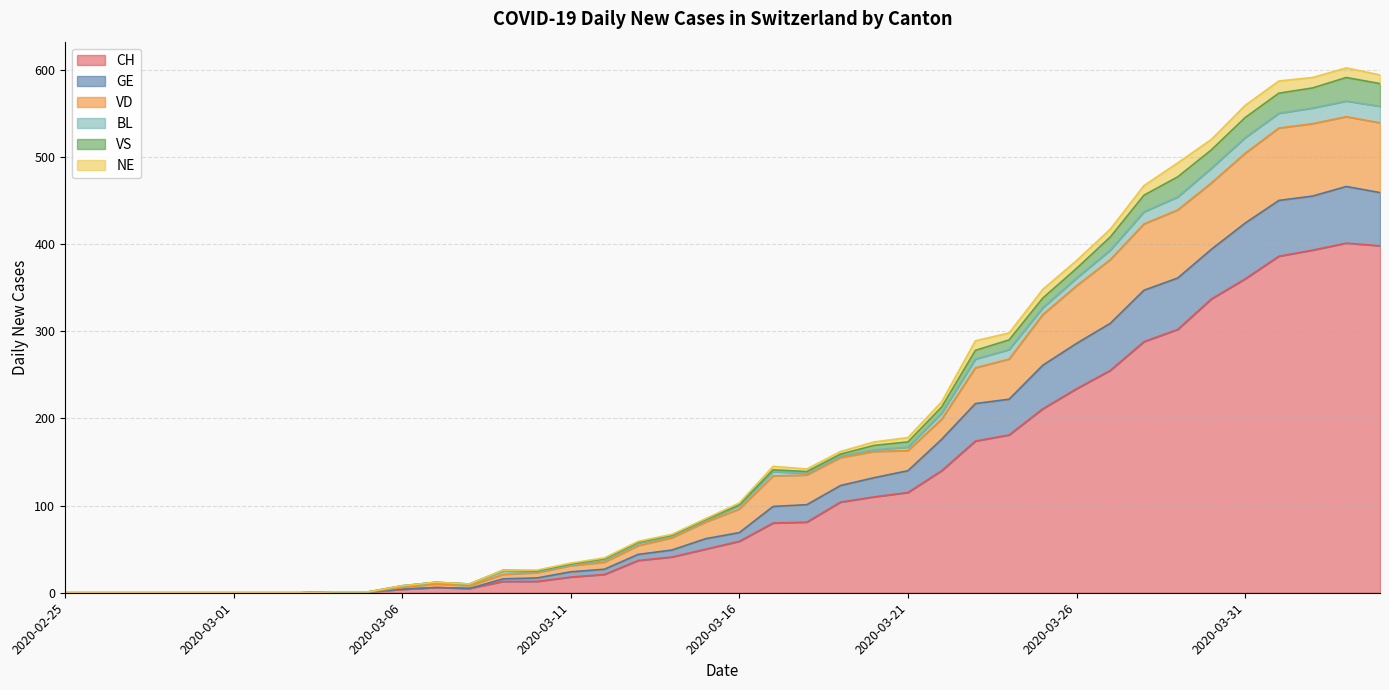

True or false: VD and VS cross at least once.

False